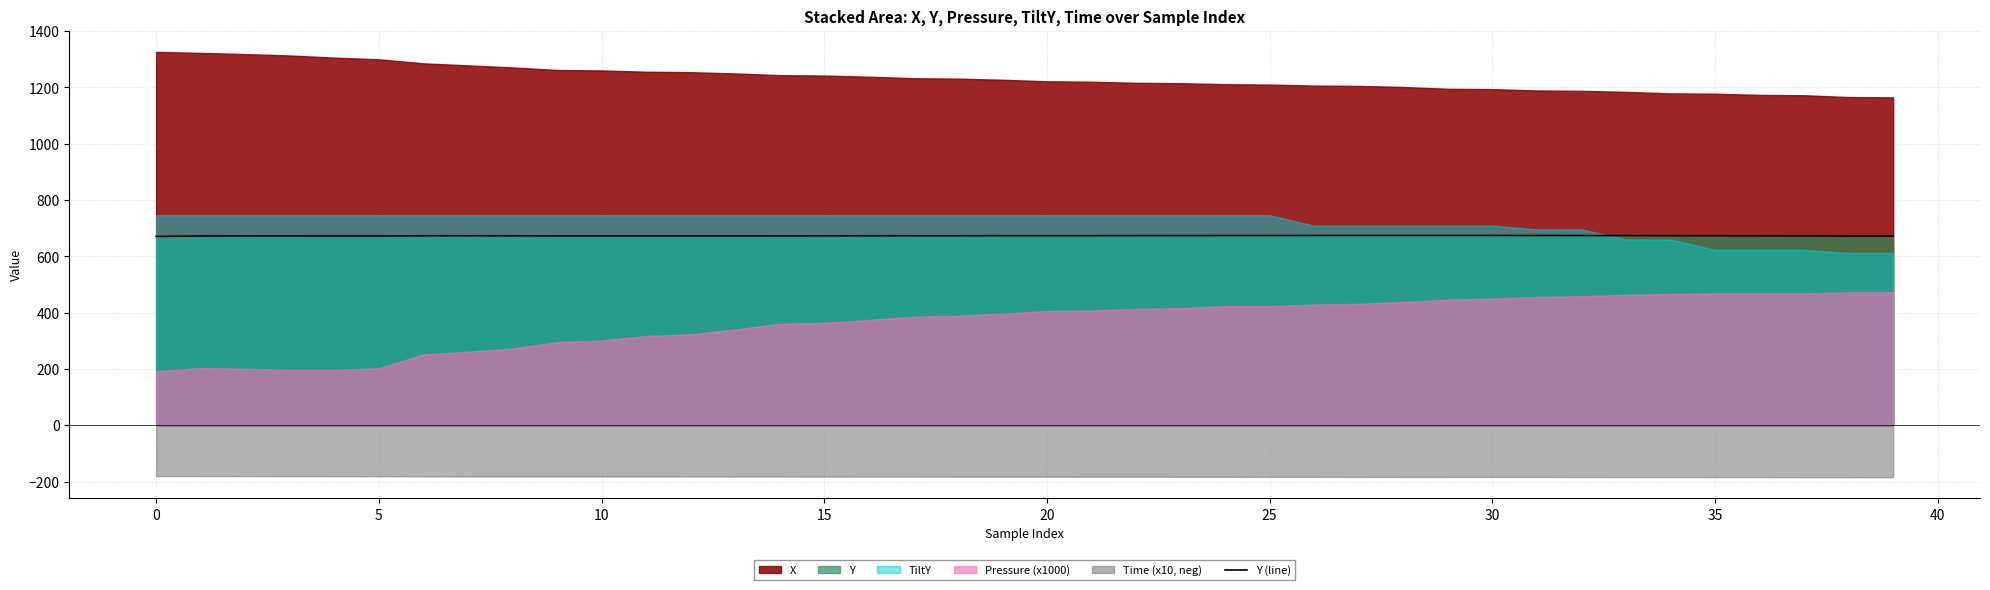

The value of Y (line) at 30 is 674.1. True or false?

True